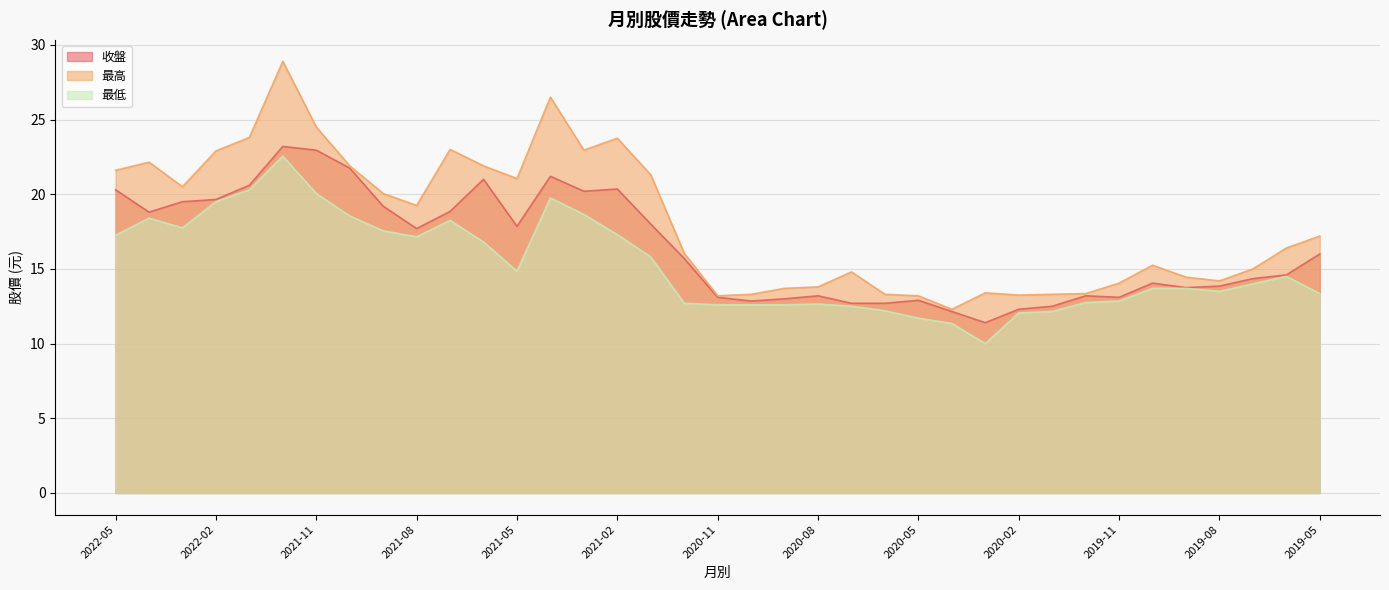

The value of 最高 at 2019-08 is 25.3. True or false?

False